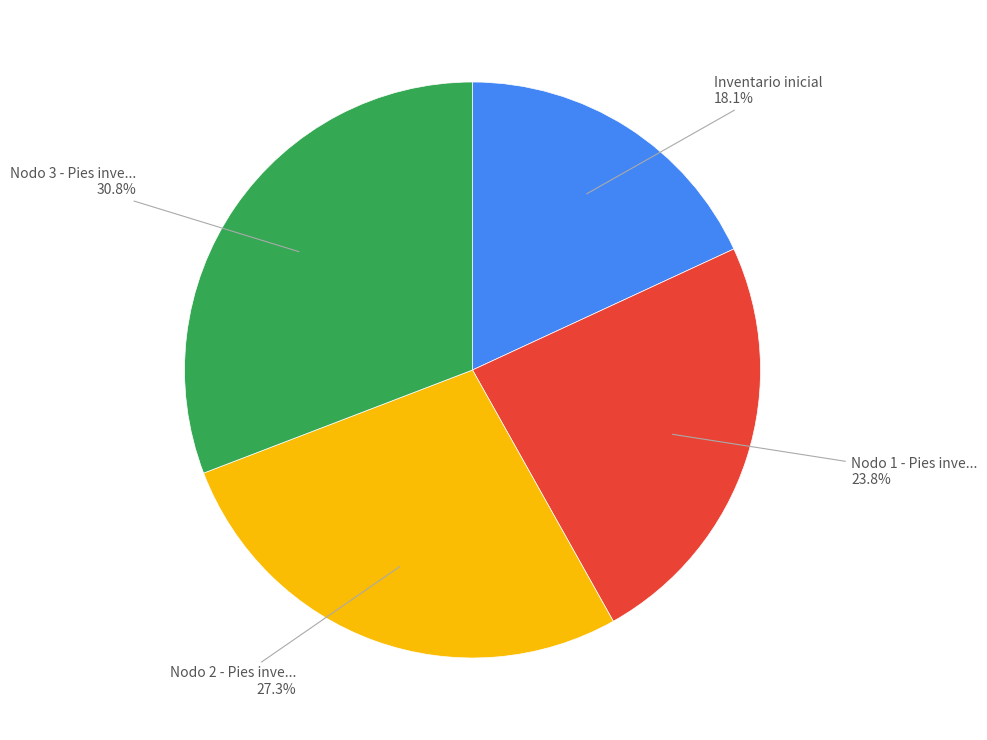

Is there any slice that represents more than half of the pie?

No